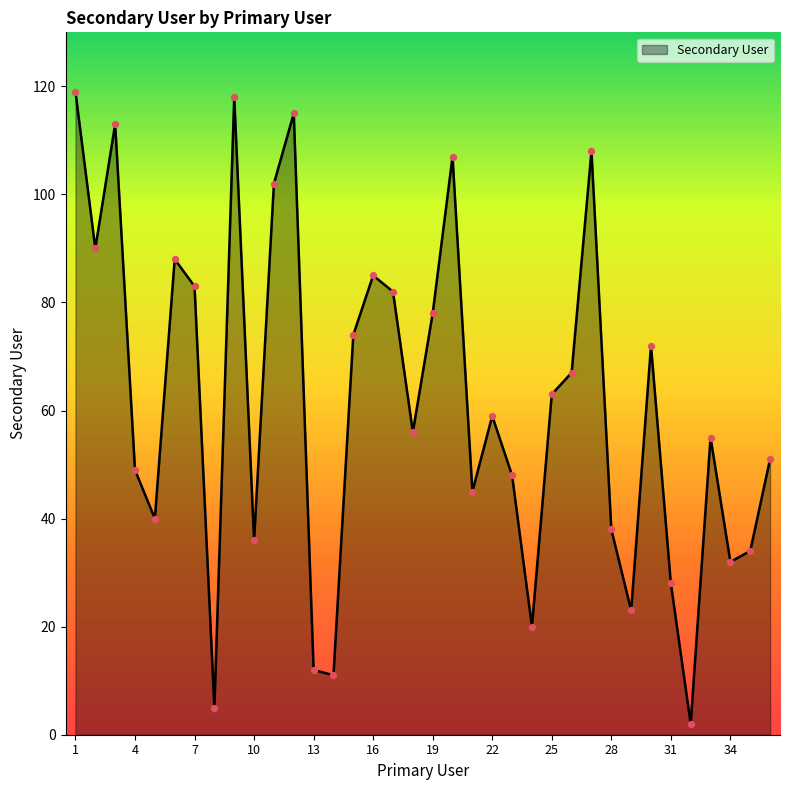

What is the maximum value shown in the chart?

119